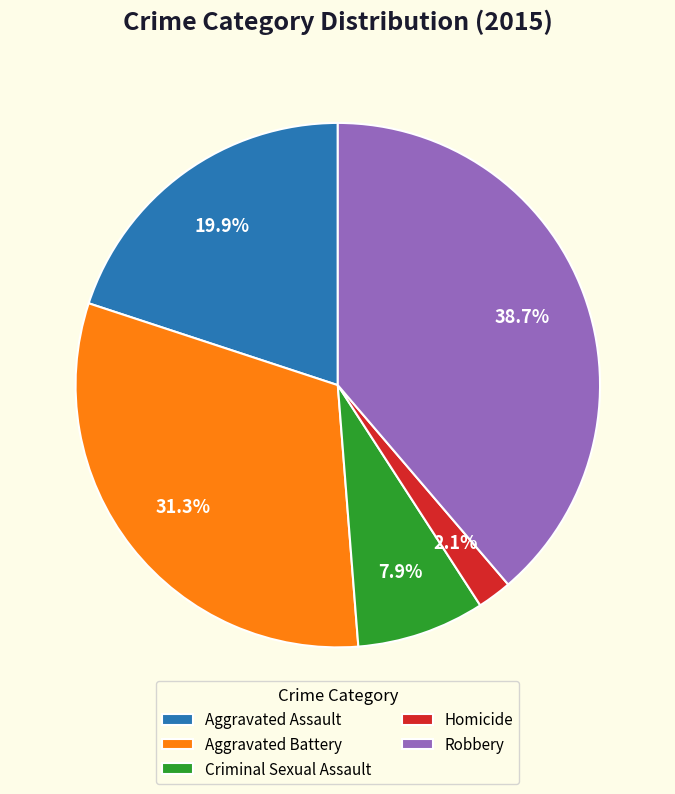

Is the sum of Homicide and Robbery greater than half?

No